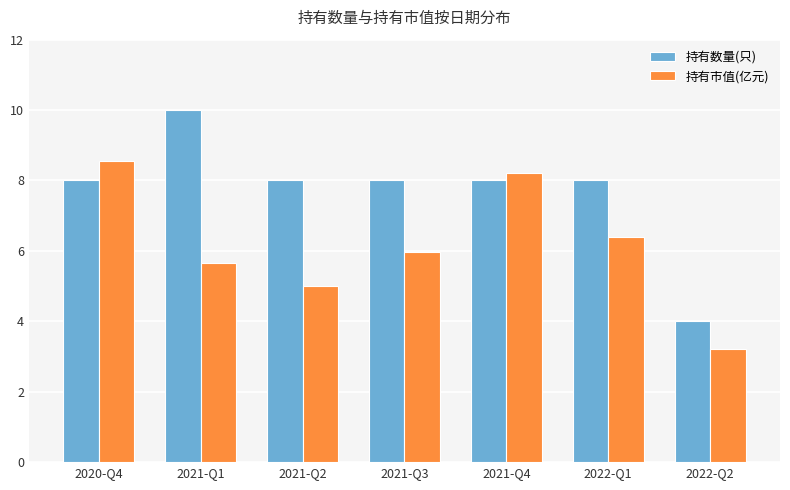

Which category has the lowest value across all series?

2022-Q2